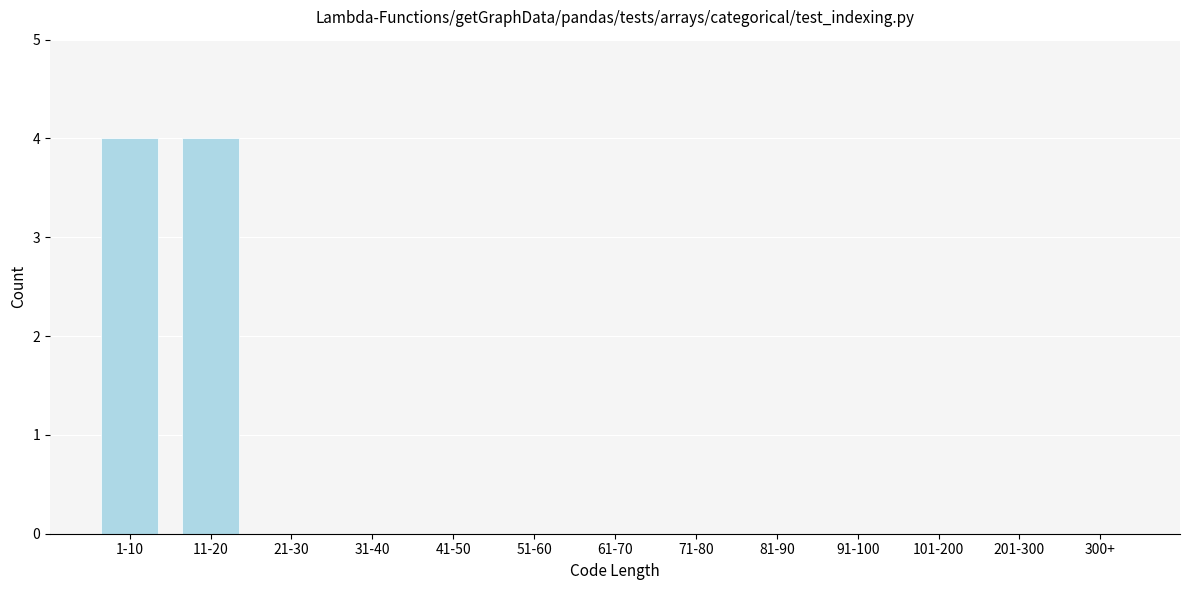

Reading left to right, list all the values displayed in this chart.

1-10=4	11-20=4	21-30=0	31-40=0	41-50=0	51-60=0	61-70=0	71-80=0	81-90=0	91-100=0	101-200=0	201-300=0	300+=0